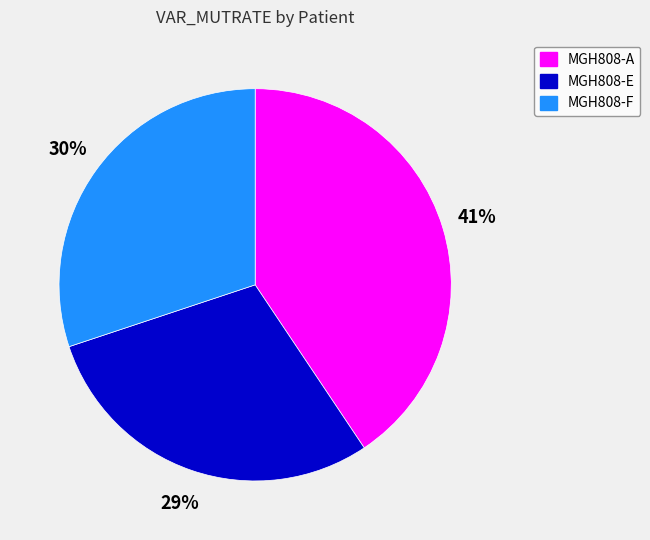

To the nearest percent, what is the average slice percentage?

33%